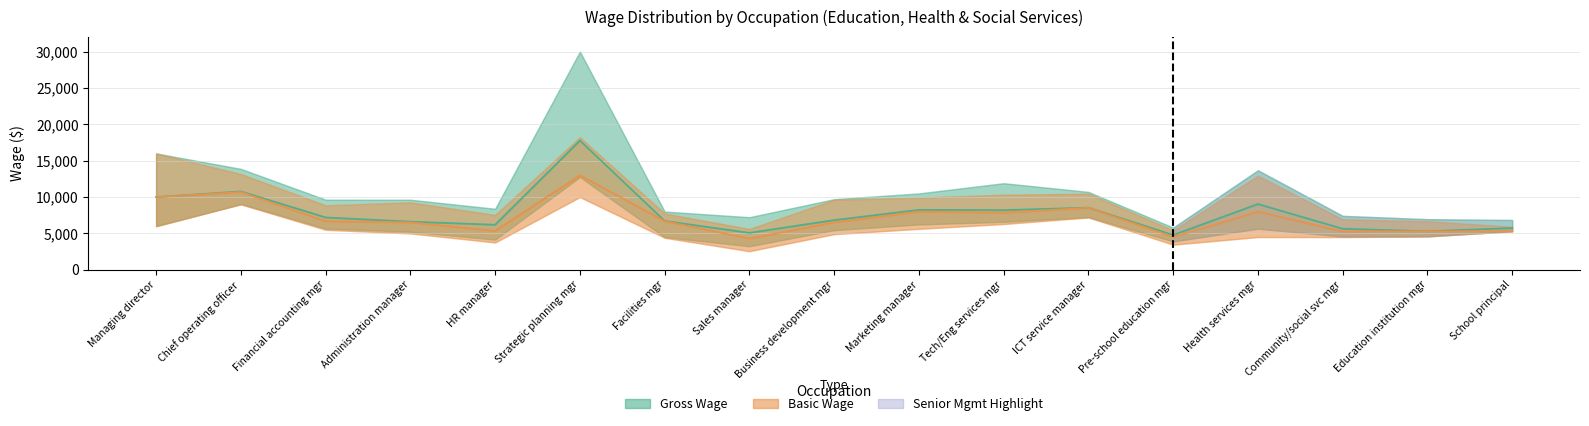

Rank the series at Tech/Eng services mgr from lowest to highest value.

Basic Wage Median, Gross Wage Median